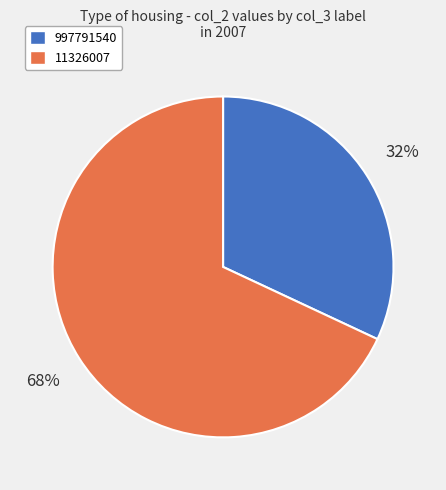

Rank the categories by value from highest to lowest.

11326007, 997791540